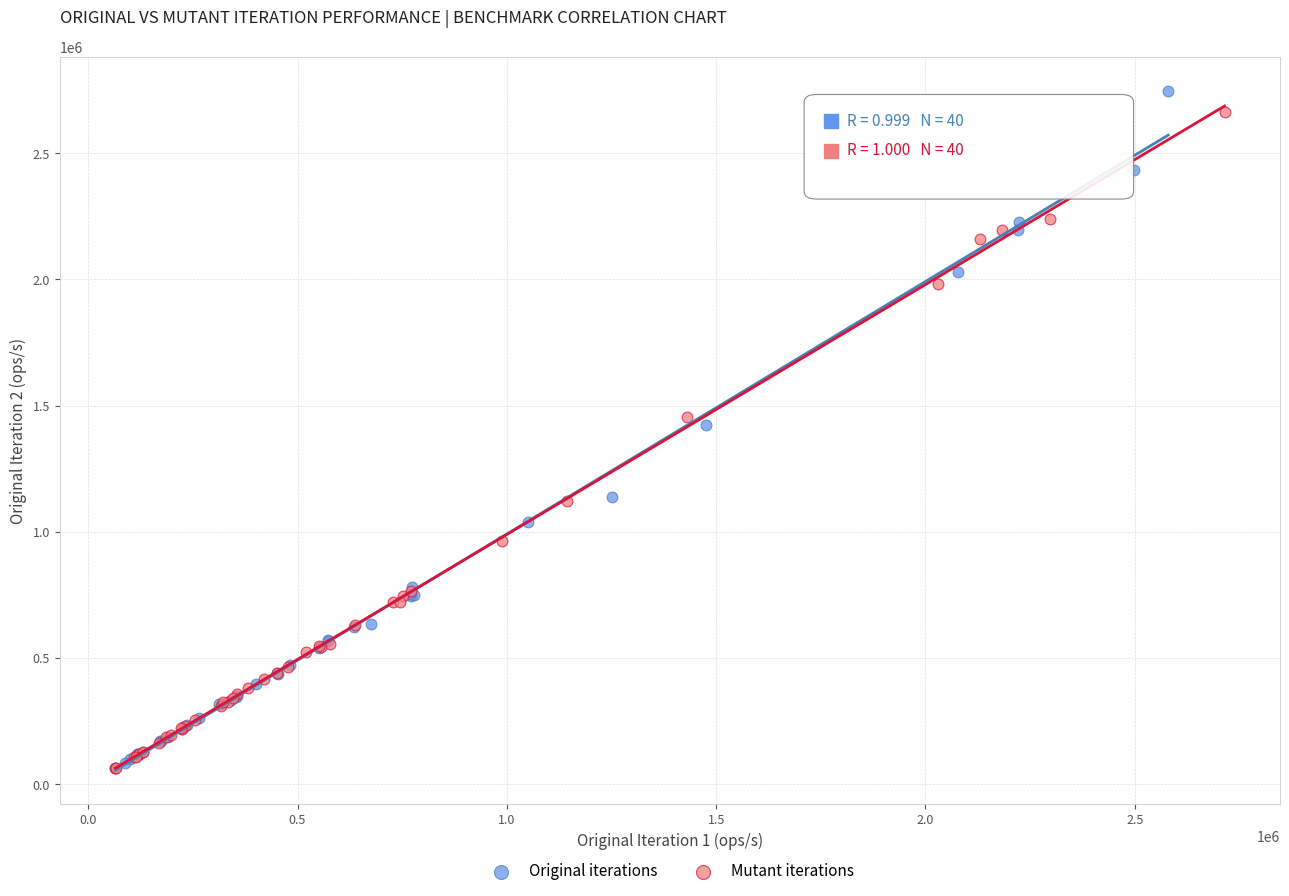

Which series has the widest spread of Y values?

Original iterations